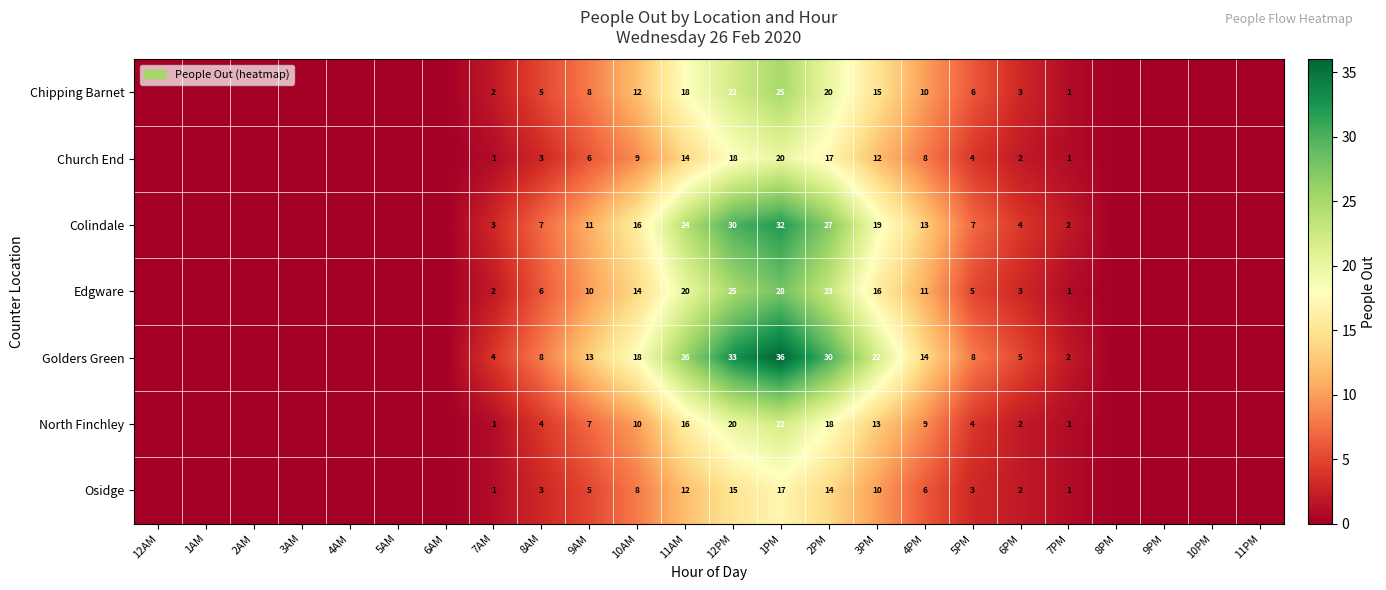

What is the greatest value displayed?

36